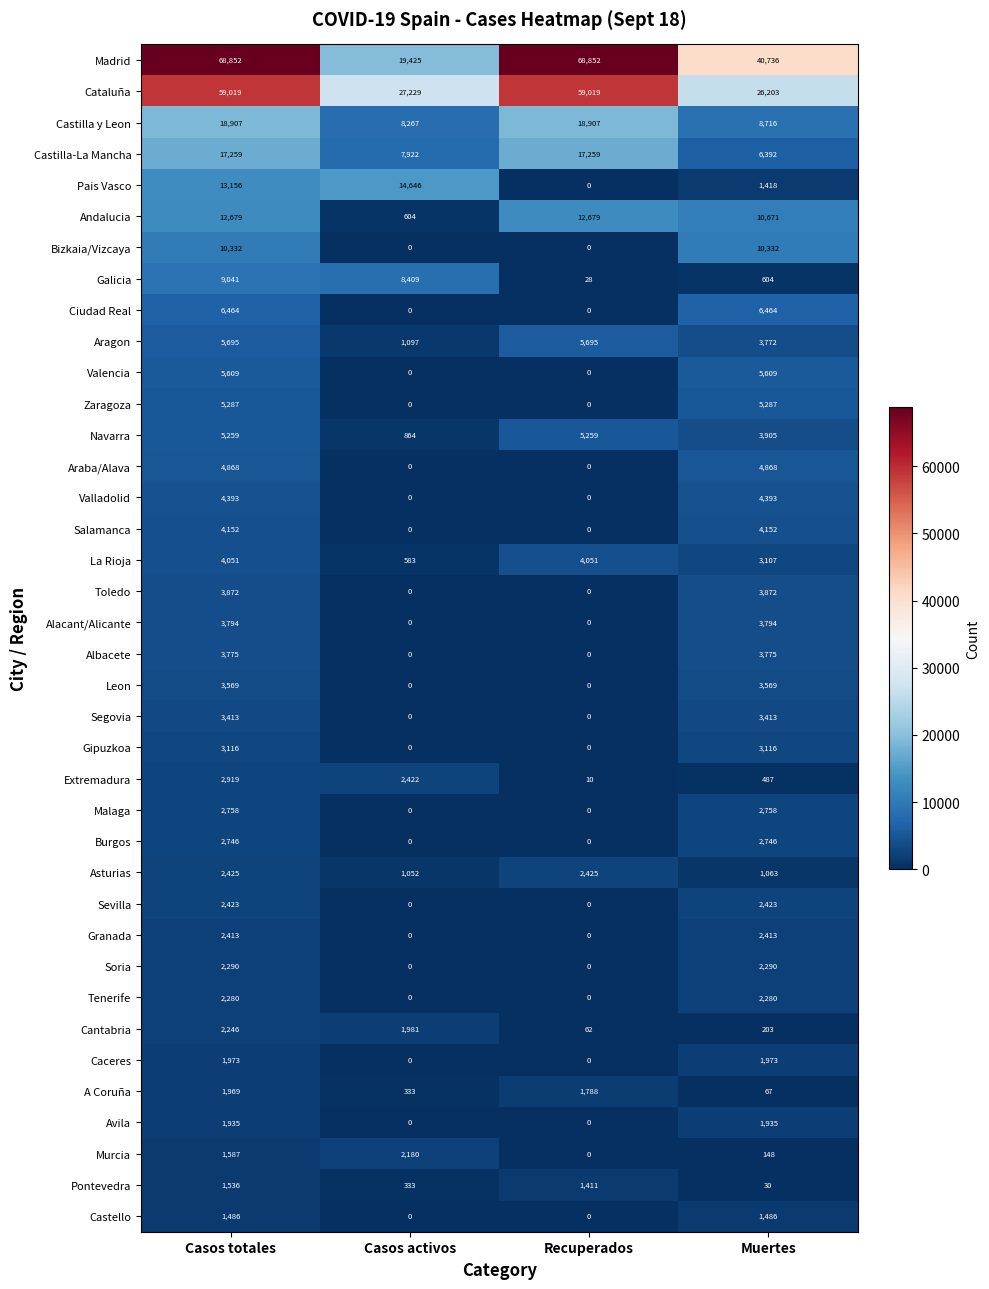

The value of Castilla-La Mancha at Muertes is 6392. True or false?

True